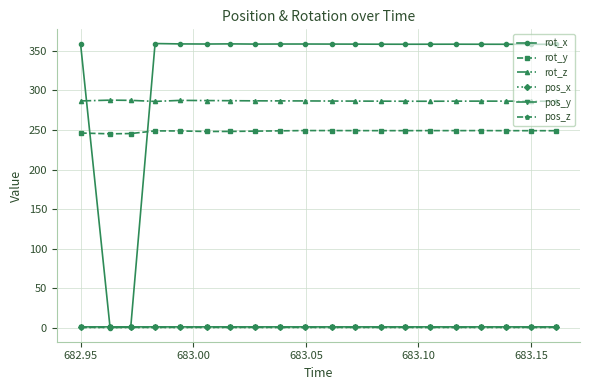

What are all the series names shown in the legend?

rot_x, rot_y, rot_z, pos_x, pos_y, pos_z